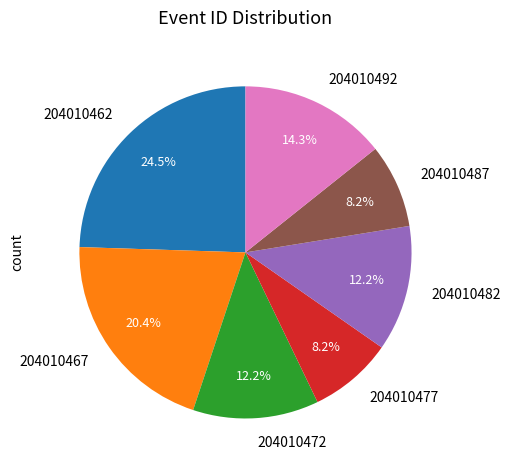

Which has a higher value, 204010487 or 204010462?

204010462